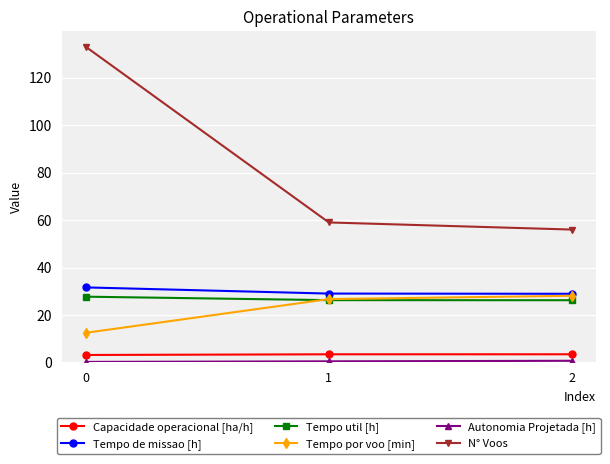

Is it true that Tempo por voo [min] equals 26.7 at 1?

True